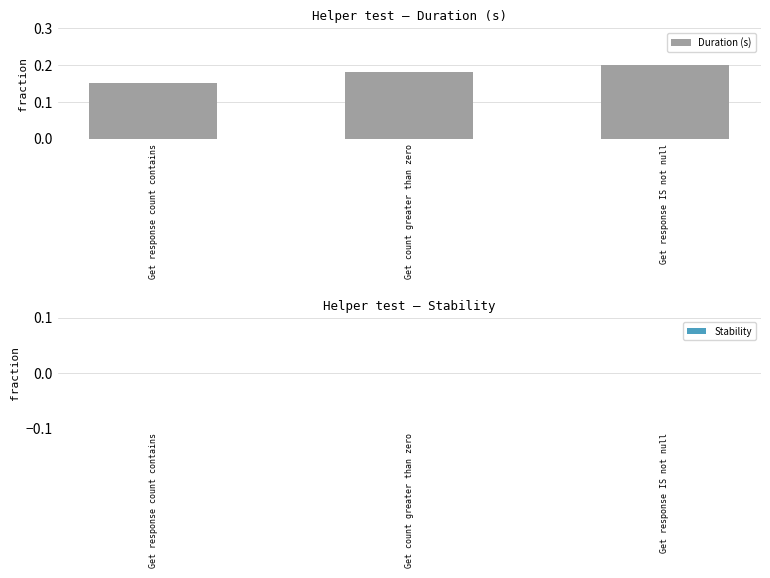

Which has a higher value, Get response IS not null or Get response count contains?

Get response IS not null